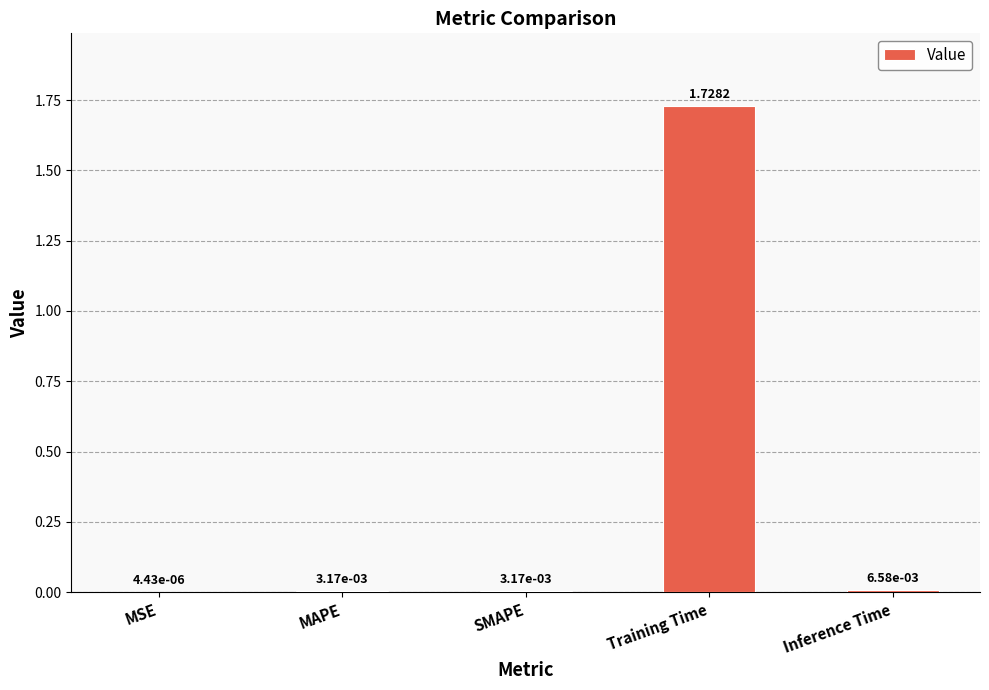

What is the change in value from MAPE to Training Time?

+1.7